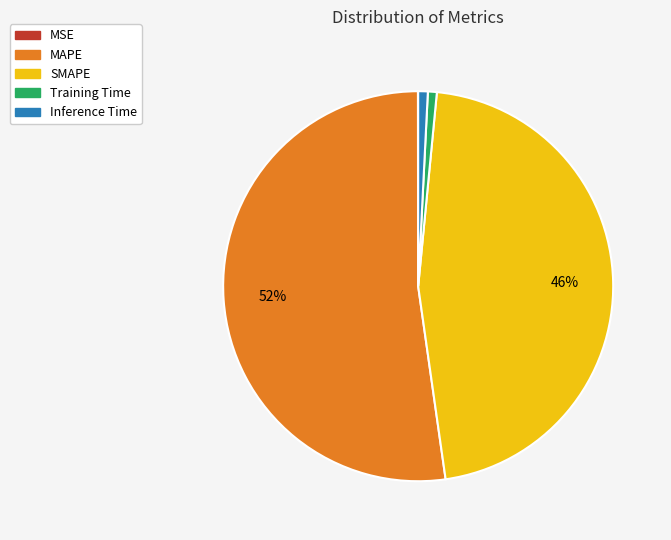

Is the sum of SMAPE and Training Time greater than half?

No